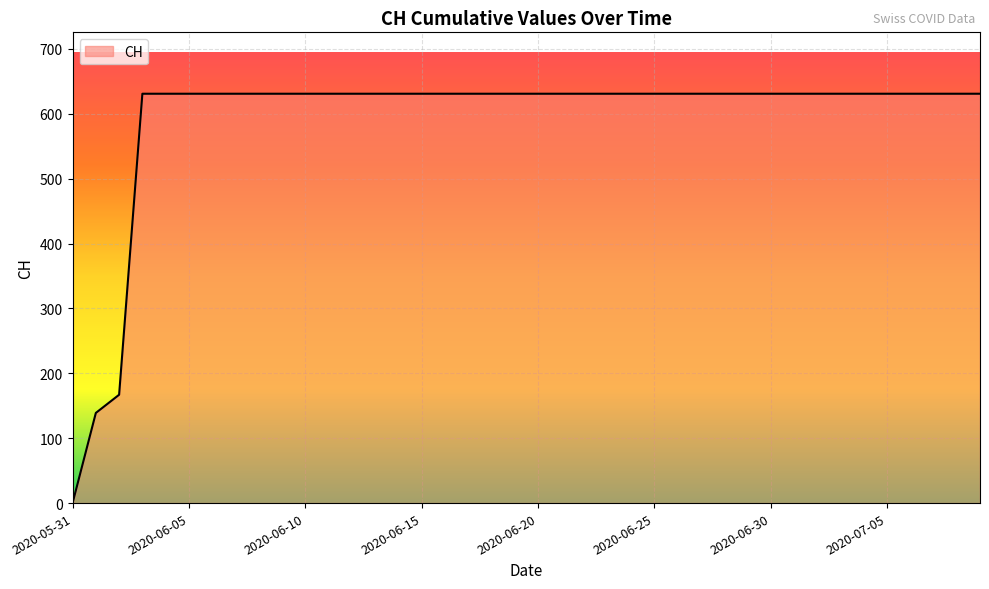

What is the difference between the maximum and minimum values?

631